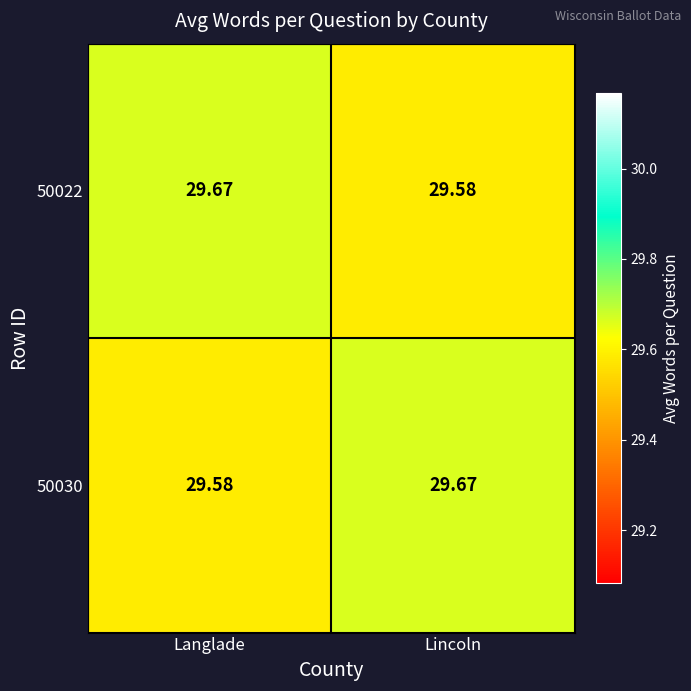

List the labels in order of 50022 value, largest first.

Langlade, Lincoln